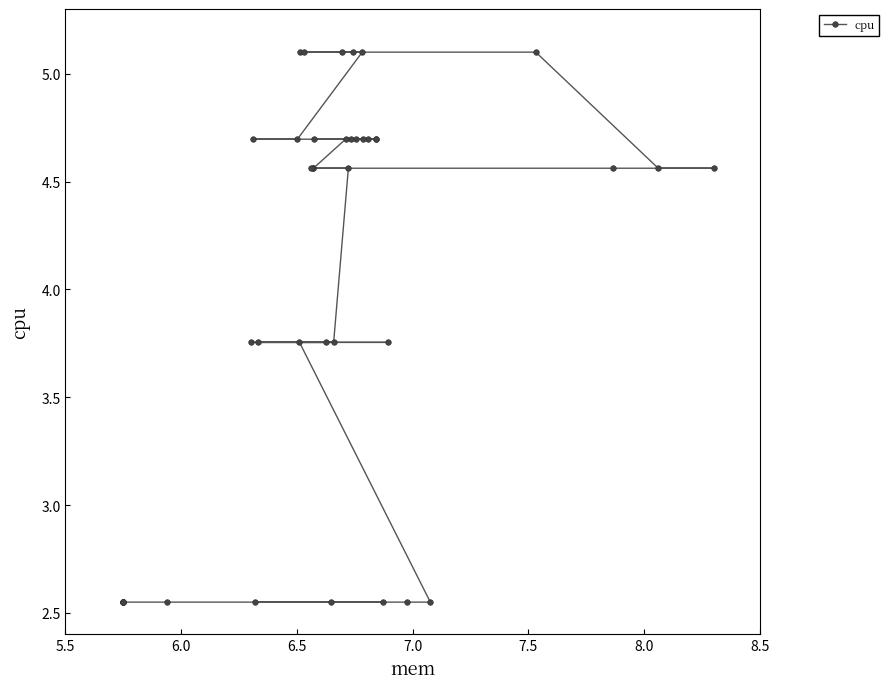

What is the difference between the second highest and second lowest values?

2.5